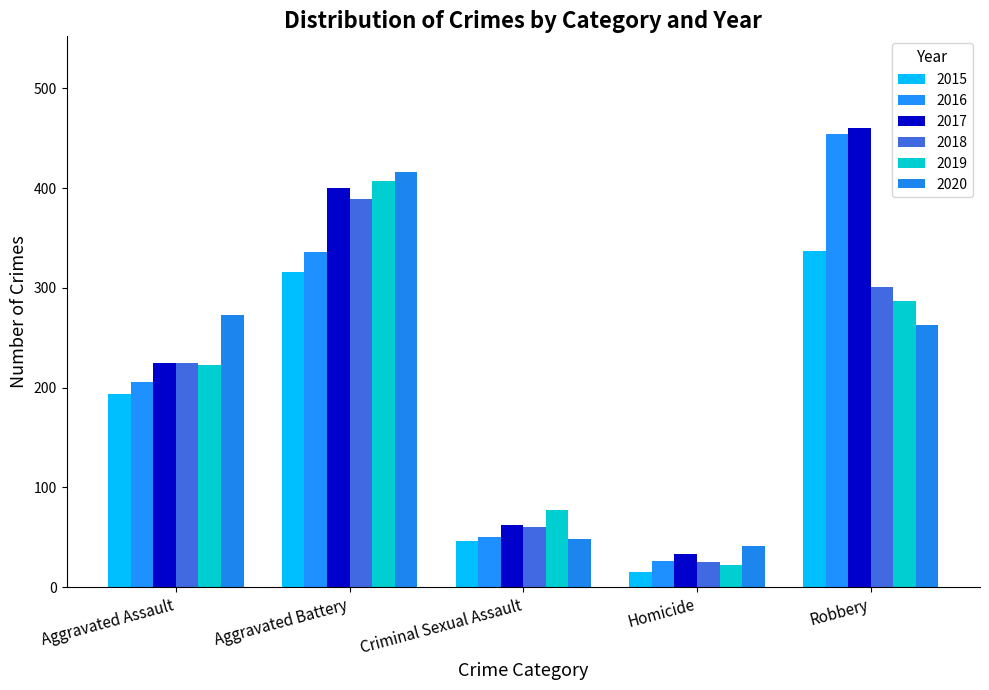

How many groups of bars are there?

5